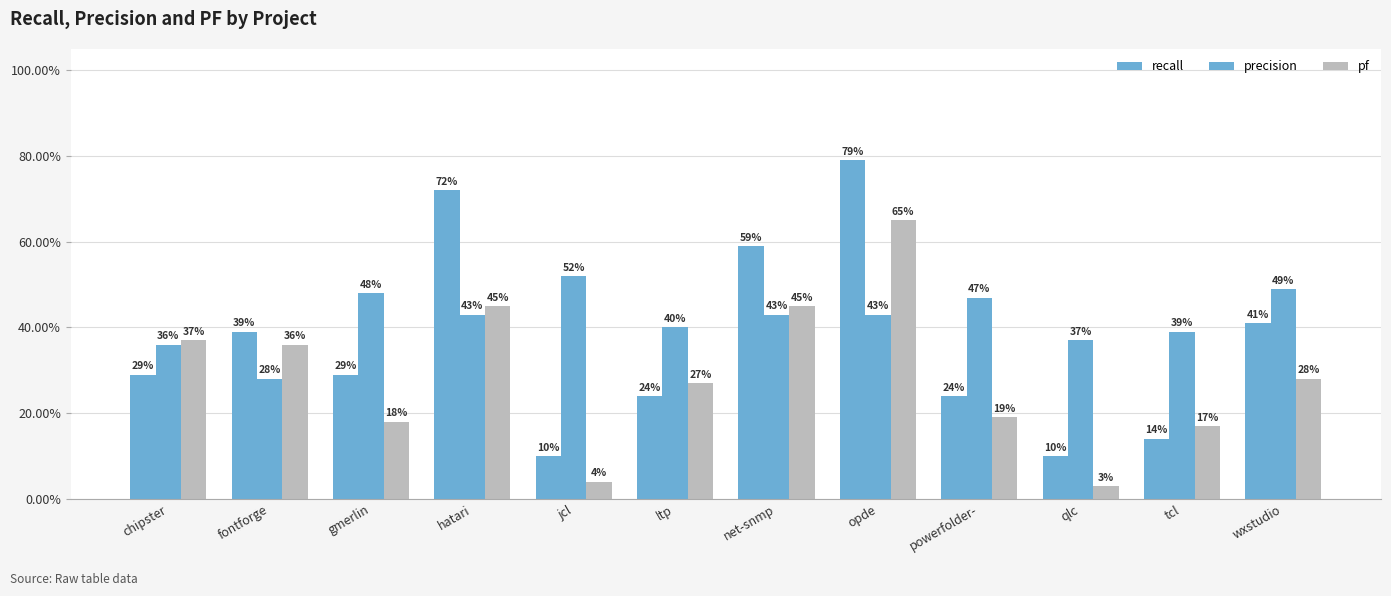

What value does the precision series have at gmerlin?

0.5